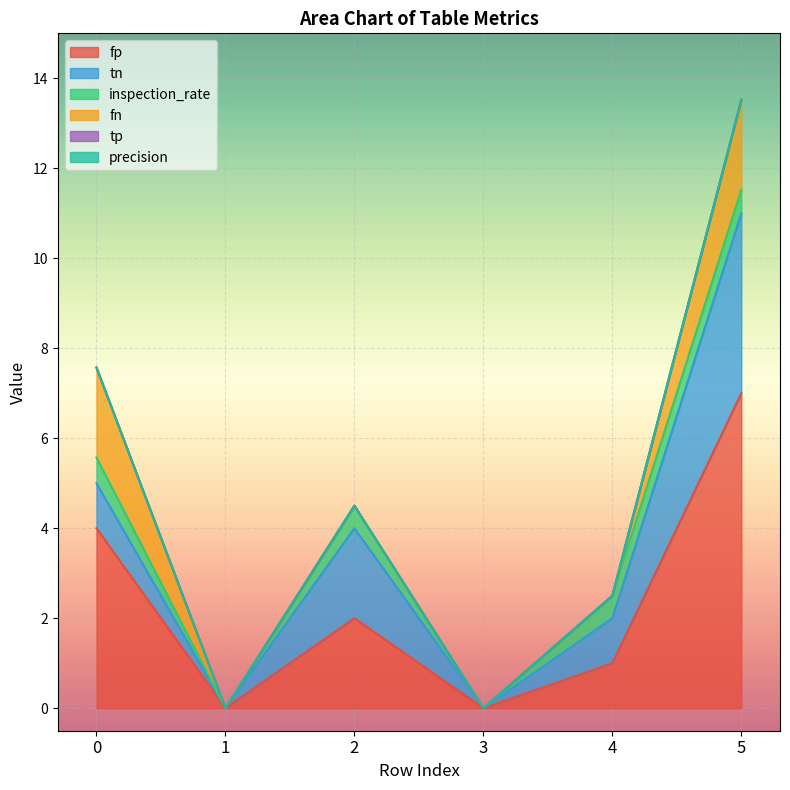

Does the chart display data point markers on the line(s)?

No